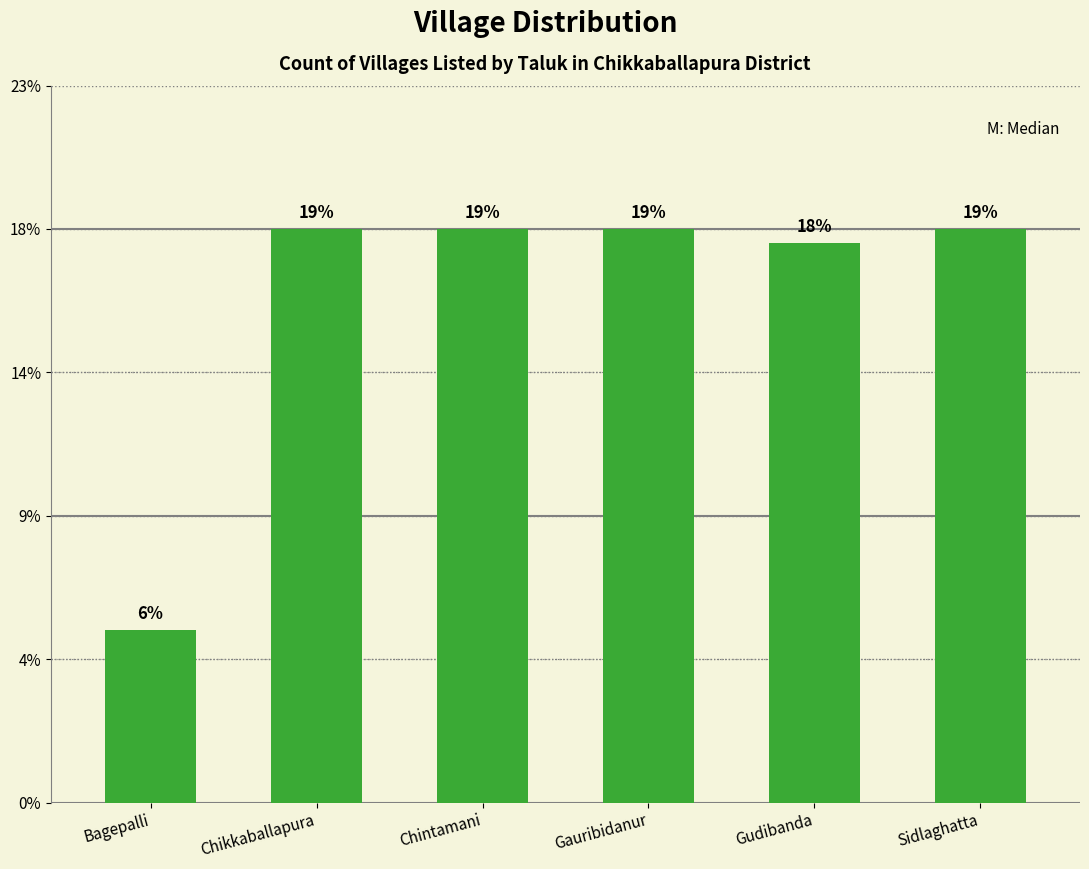

Reading left to right, what are all the values shown in this chart?

Bagepalli=12	Chikkaballapura=40	Chintamani=40	Gauribidanur=40	Gudibanda=39	Sidlaghatta=40